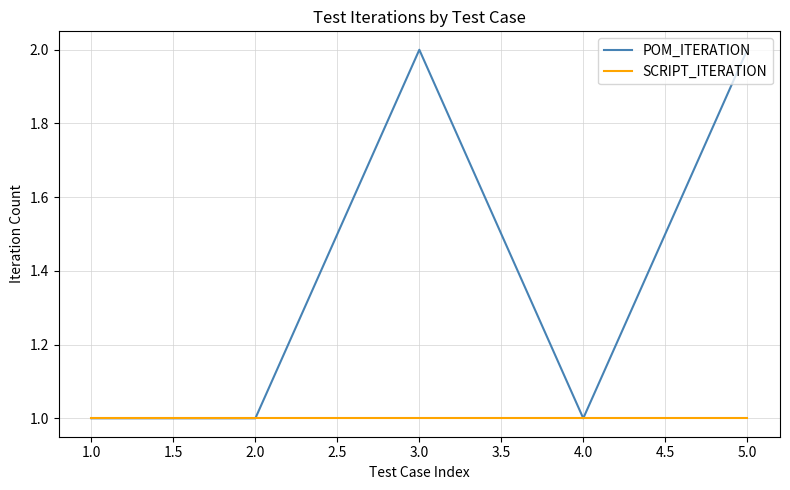

What is the approximate value of POM_ITERATION at 1.0?

1